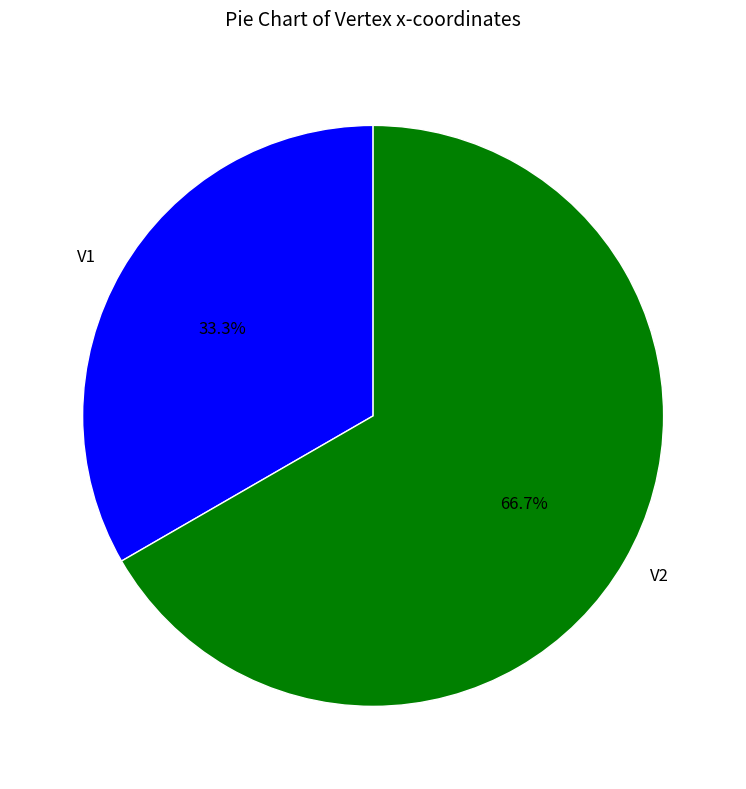

What is the smallest slice in the pie chart?

V1